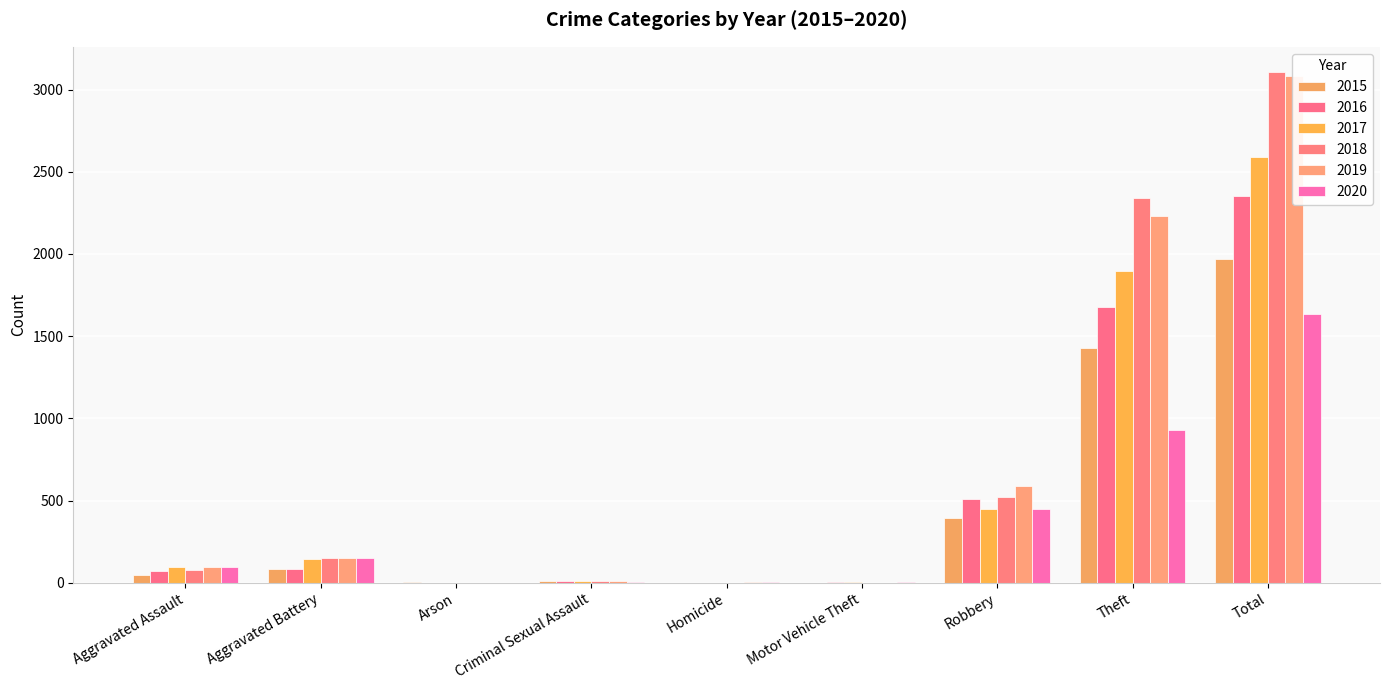

Which series changed the most between Motor Vehicle Theft and Theft?

2018